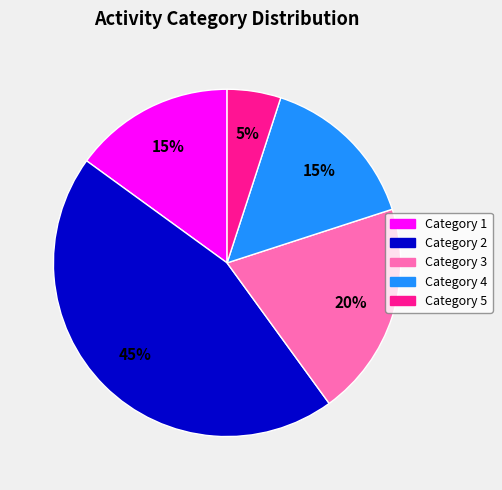

How many slices are in this pie chart?

5